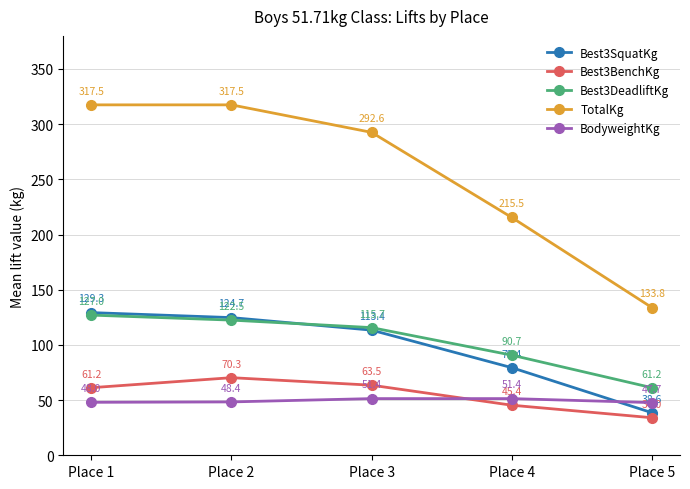

What is the value of the Best3DeadliftKg point at the 2nd from the left?

122.5